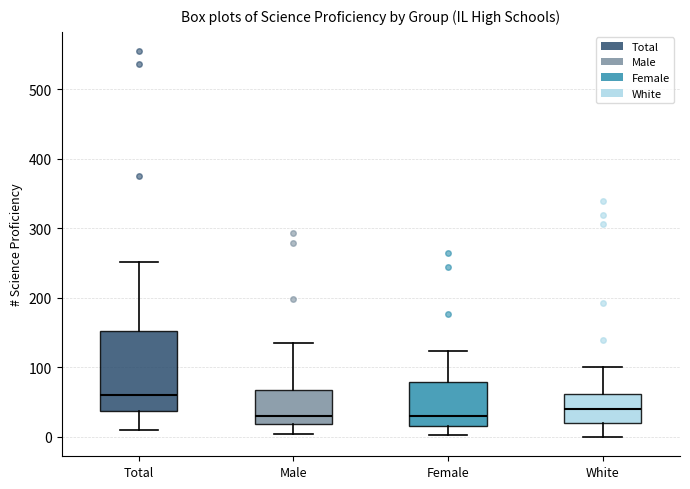

Reading left to right, transcribe this box plot: for each box, give where its median line is, the range the box spans, and where its two whiskers end, as read against the y-axis. The values are not printed on the chart, so give them approximately, as read against the axis.

Total: median 60, box 40 to 150, whiskers 10 to 250
Male: median 30, box 20 to 70, whiskers 0 to 140
Female: median 30, box 20 to 80, whiskers 0 to 120
White: median 40, box 20 to 60, whiskers 0 to 100